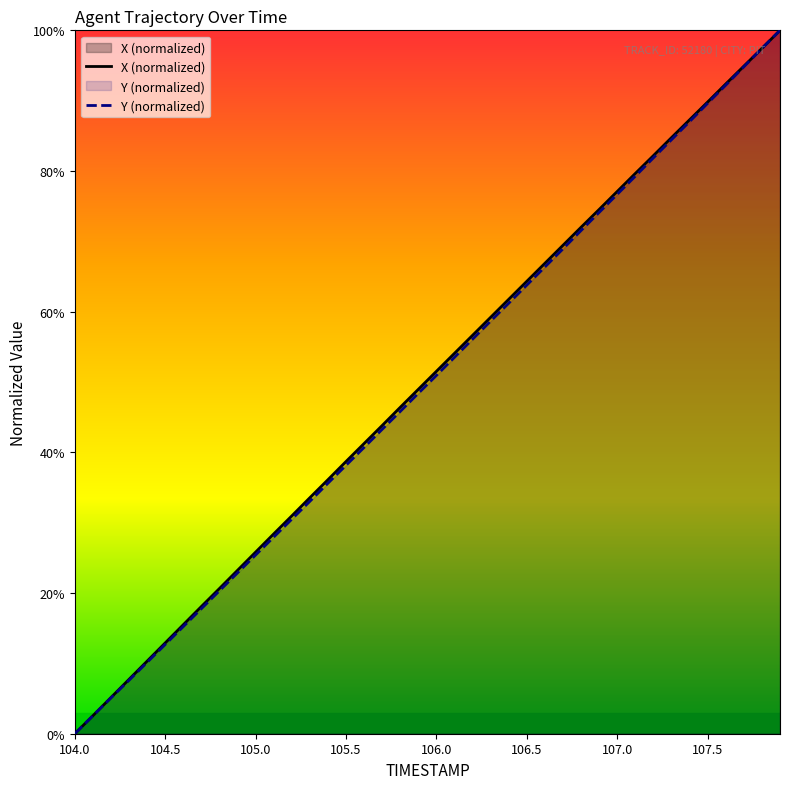

Rank the series at 107.4 from highest to lowest value.

X, Y